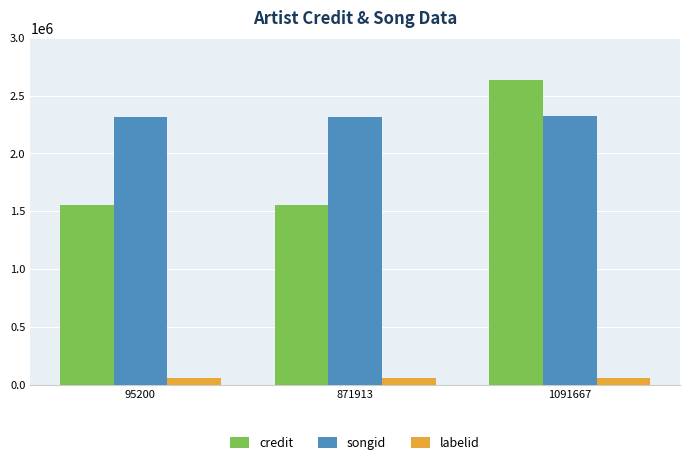

What are all the series names shown in the legend?

credit, songid, labelid